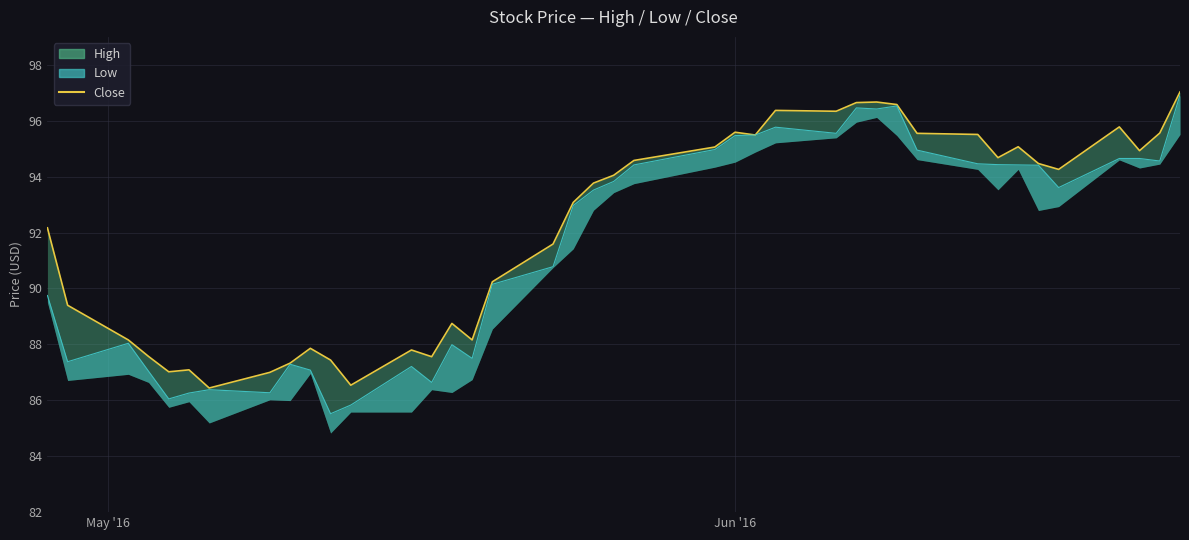

The High series shows 58.6 at 2016-04-29. True or false?

False